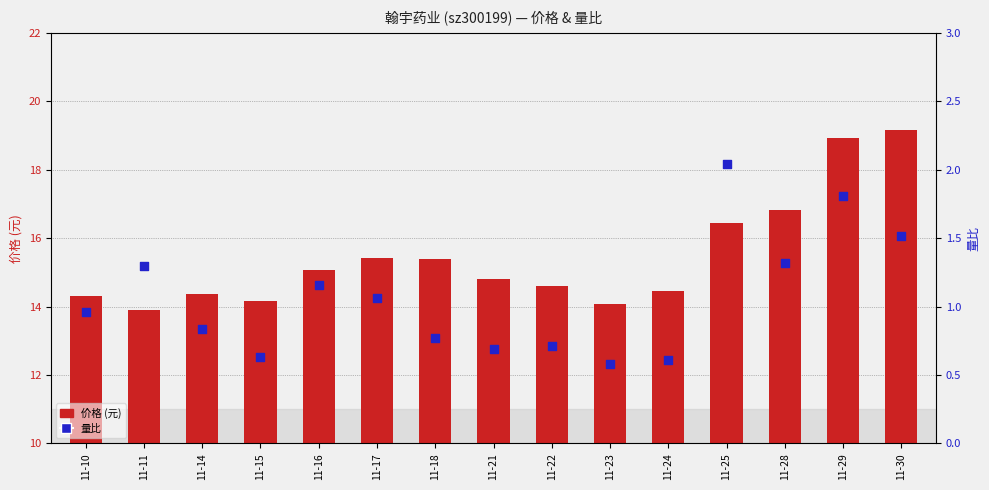

Which series has the widest spread of Y values?

价格 (元)